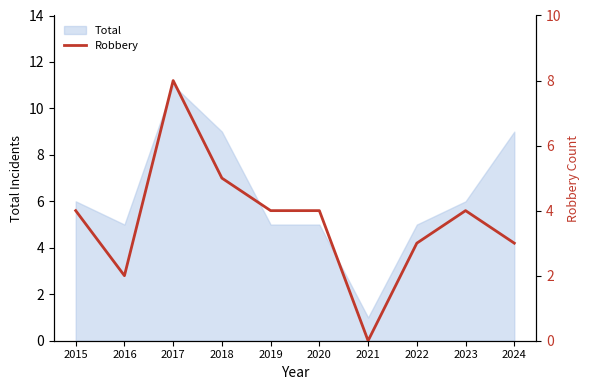

True or false: the data has more than 1 interior local peaks.

True